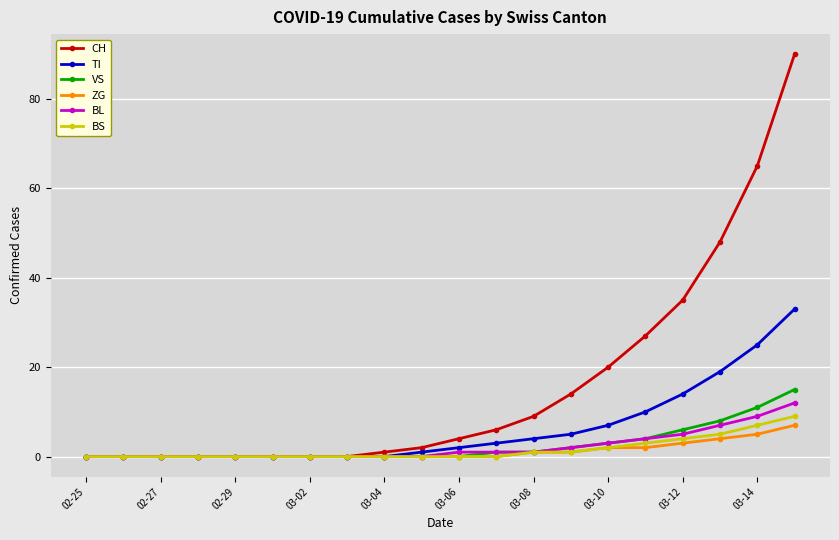

What is the value of the BS point at the 17th from the left?

4